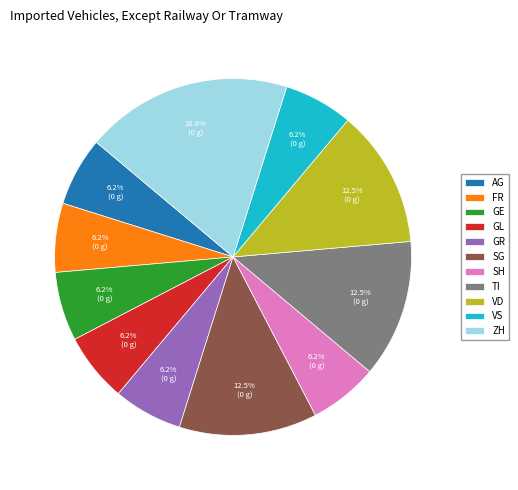

True or false: VS accounts for 6% of the total.

True